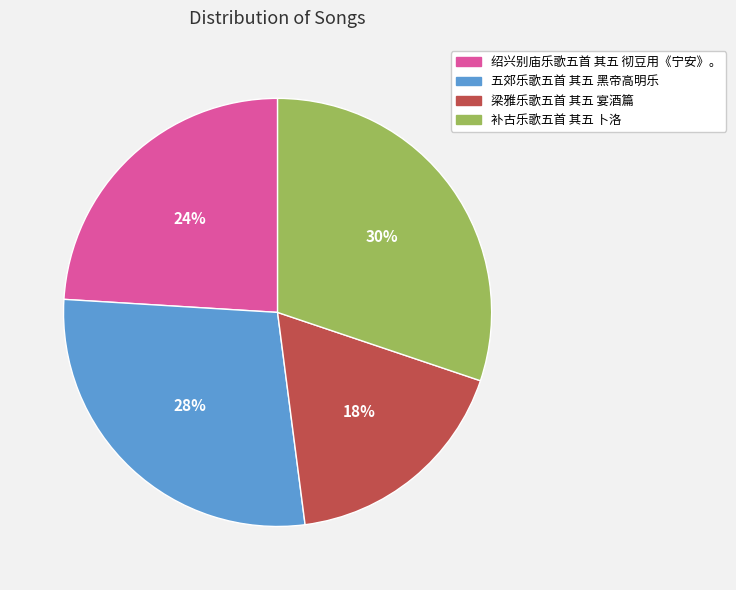

Which category has the biggest portion of the pie?

补古乐歌五首 其五 卜洛